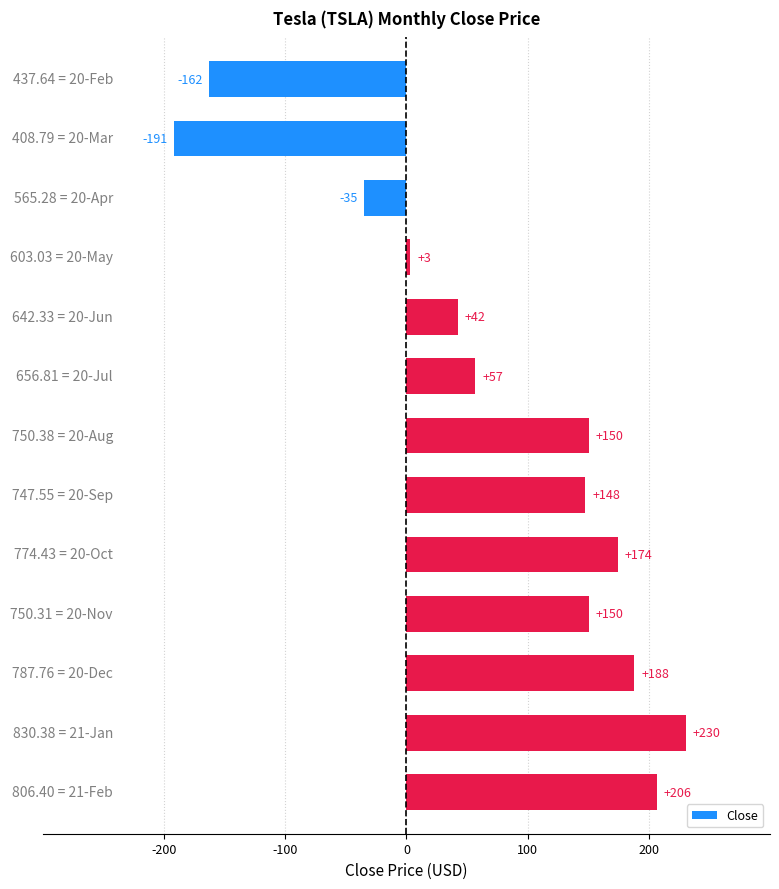

How many positive values are there?

10